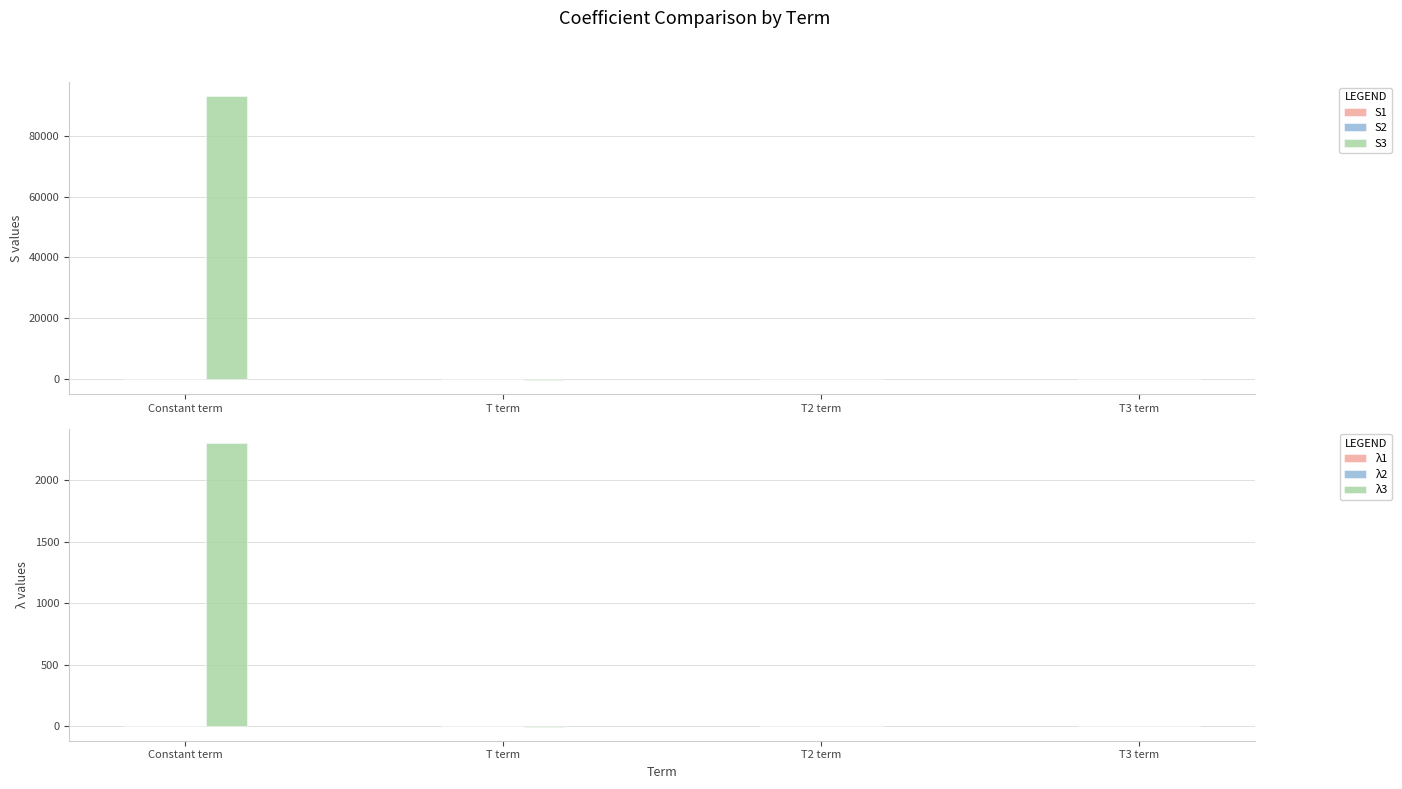

How many negative values does the λ1 series have?

1